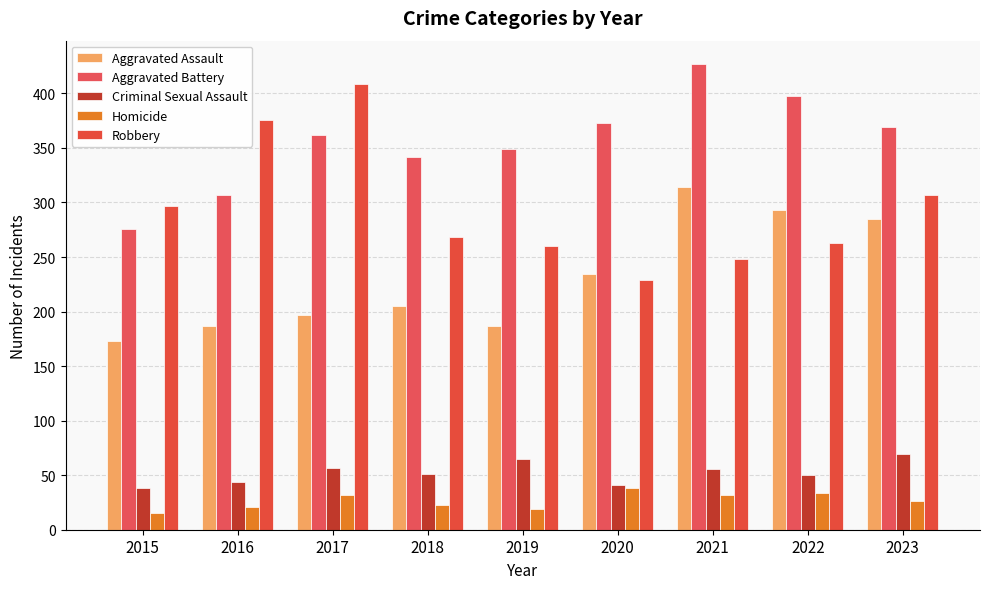

What is the spread (max minus min) of values at 2020?

335